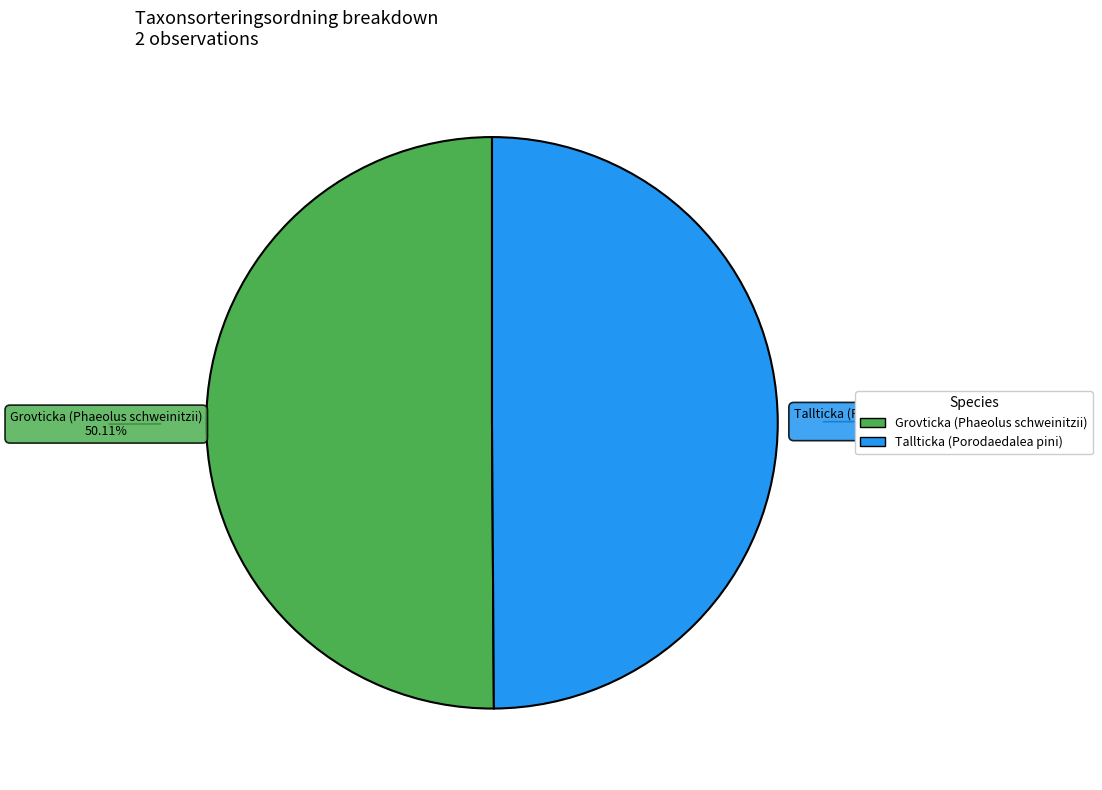

Approximately how many times larger is the value at Tallticka (Porodaedalea pini) compared to Grovticka (Phaeolus schweinitzii)?

1.0